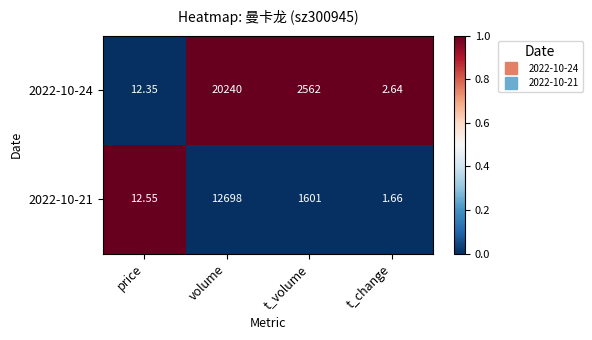

Is the value of 2022-10-24 at price greater than the value of 2022-10-21 at t_volume?

No